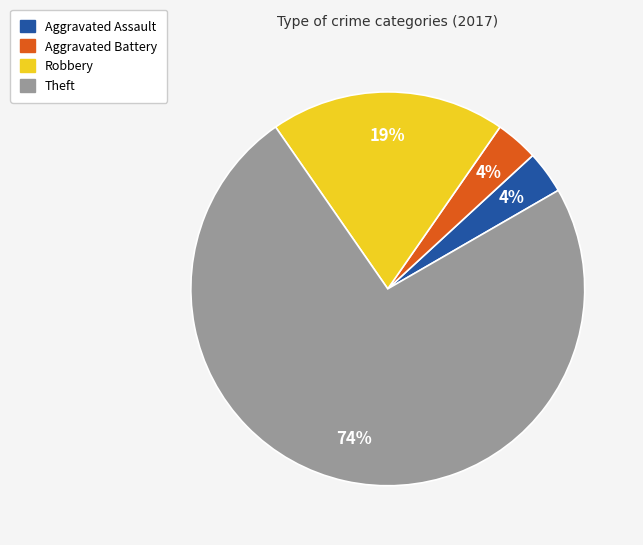

How many segments does this pie chart have?

4